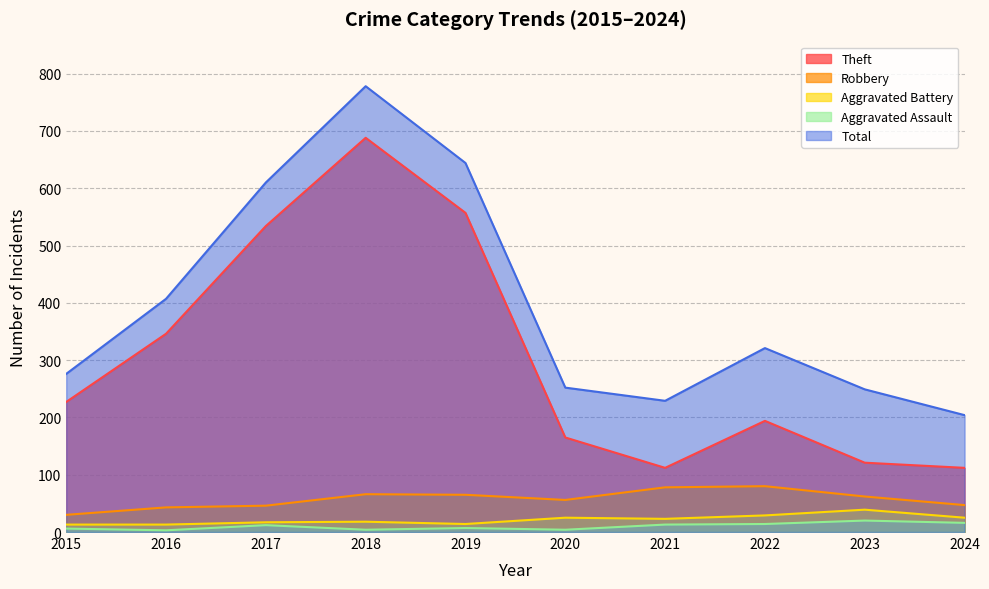

Rank the categories by Aggravated Battery value from highest to lowest.

2023, 2022, 2020, 2024, 2021, 2018, 2017, 2019, 2015, 2016